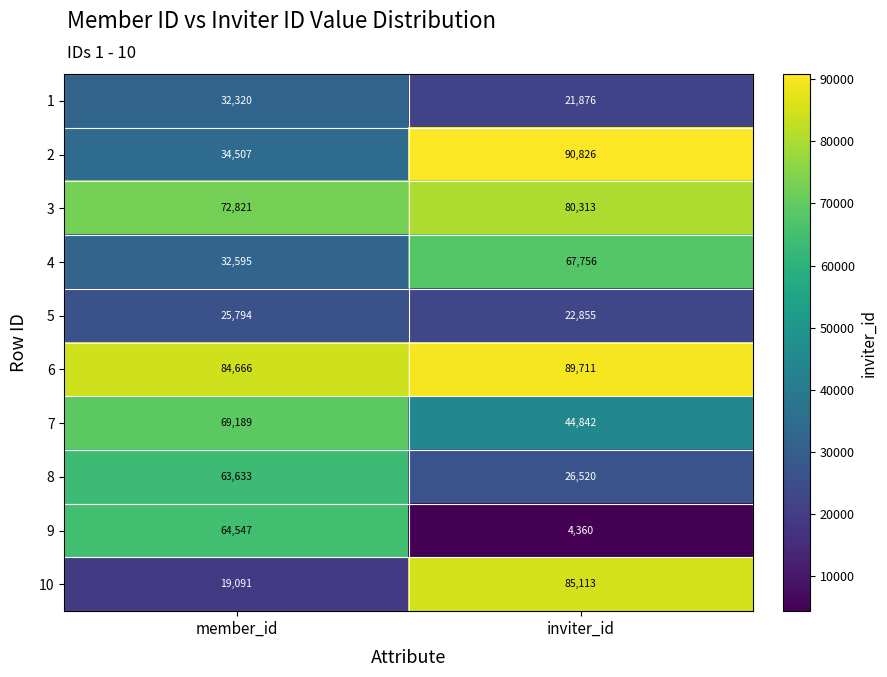

What value does the 6 series have at inviter_id?

89711